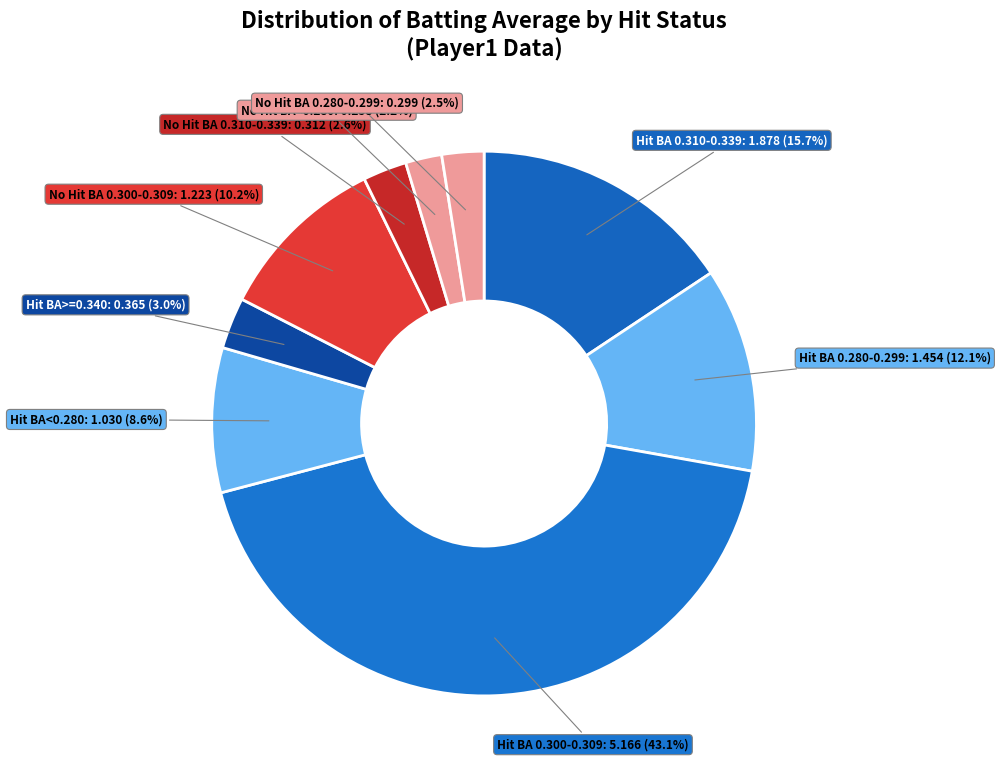

To the nearest percent, what is the average slice percentage?

11%